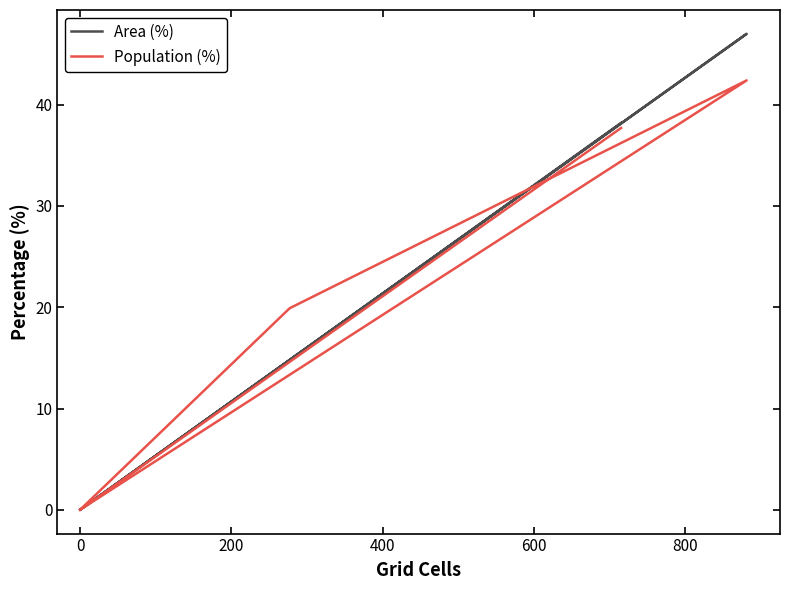

Is it true that Area (%) equals -24.4 at 0?

False